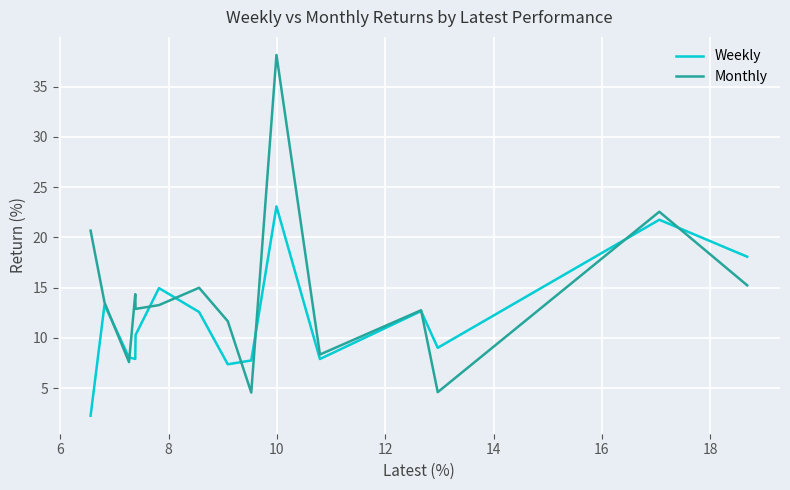

Which series has the largest total across all categories?

Monthly